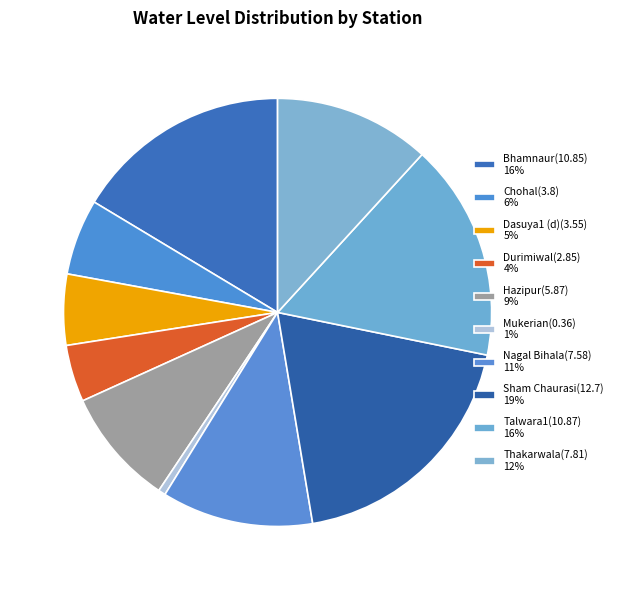

How many segments does this pie chart have?

10